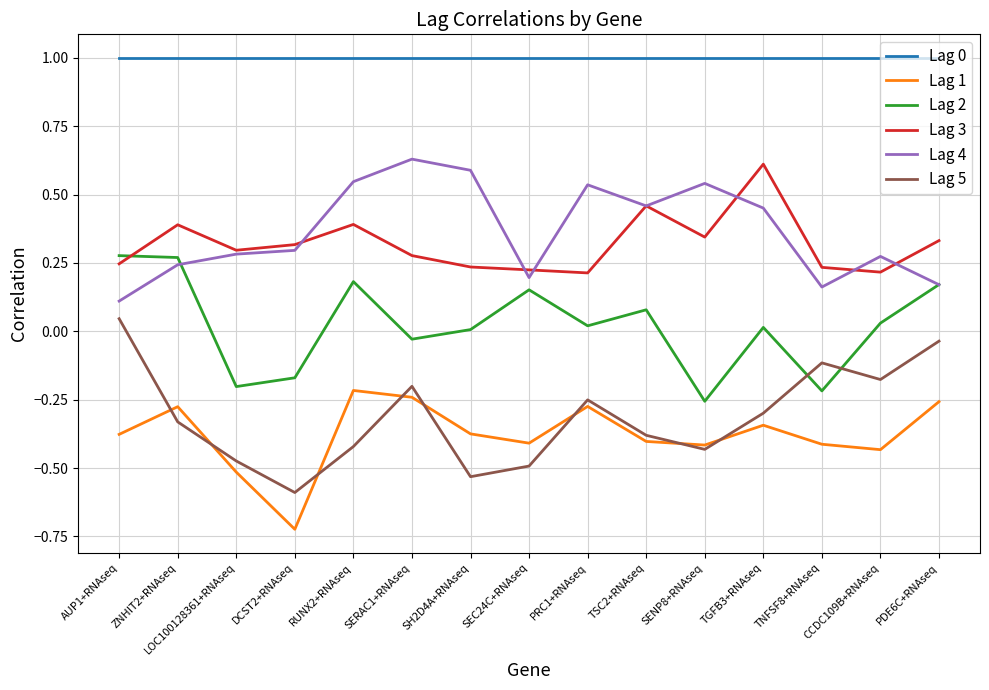

Does the chart have visible grid lines?

Yes